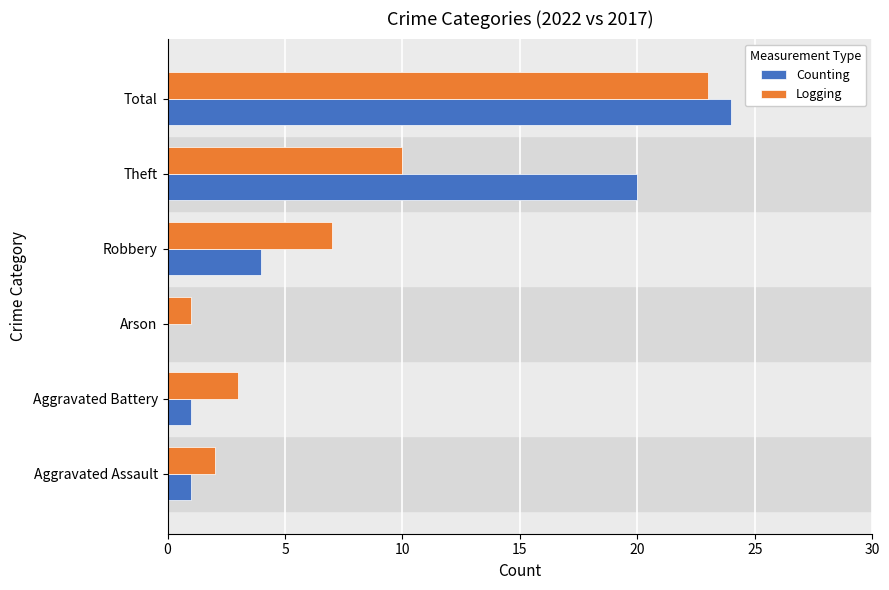

Where is Logging nearest to the value 12?

Theft